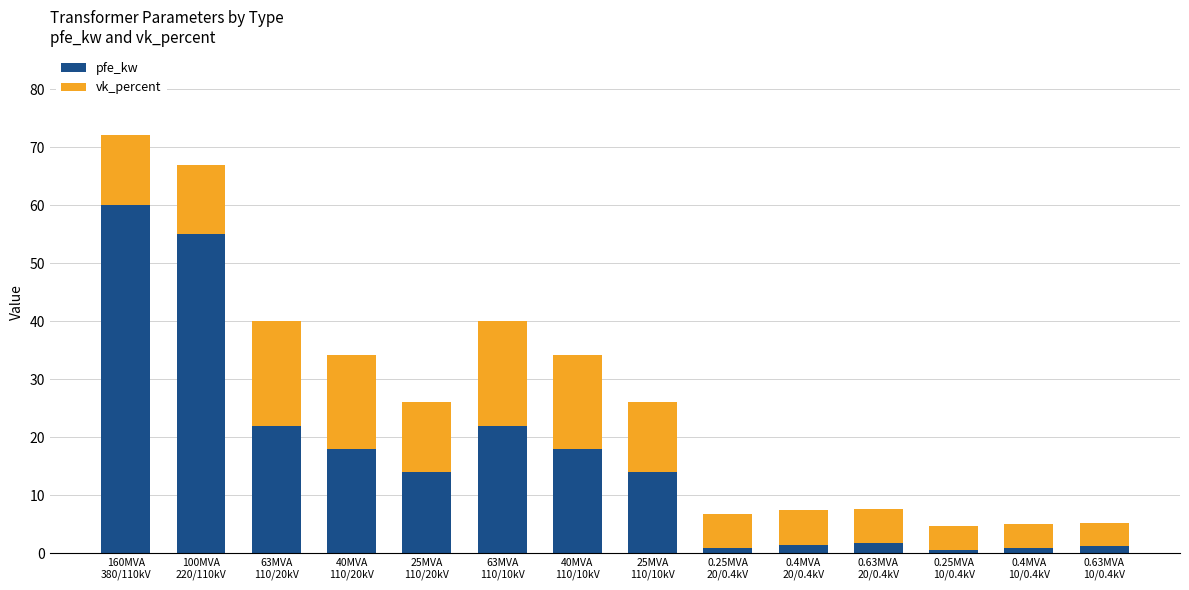

How many categories are shown in the chart?

14